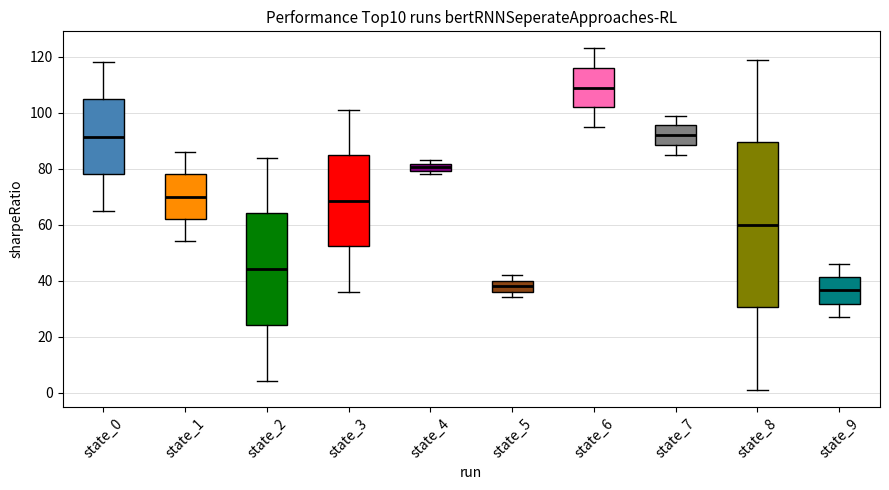

Where does the upper whisker of the box for state_8 end on the y-axis? The values are not printed on the chart, so give them approximately, as read against the axis.

120